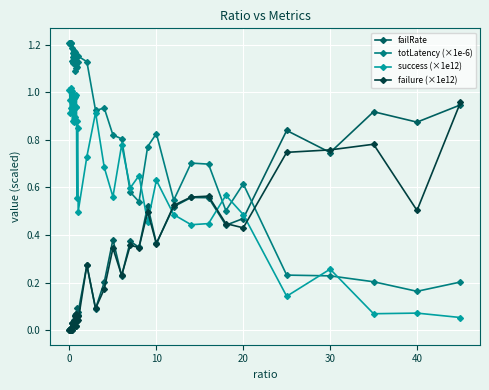

Which series has the largest total across all categories?

totLatency (×1e-6)